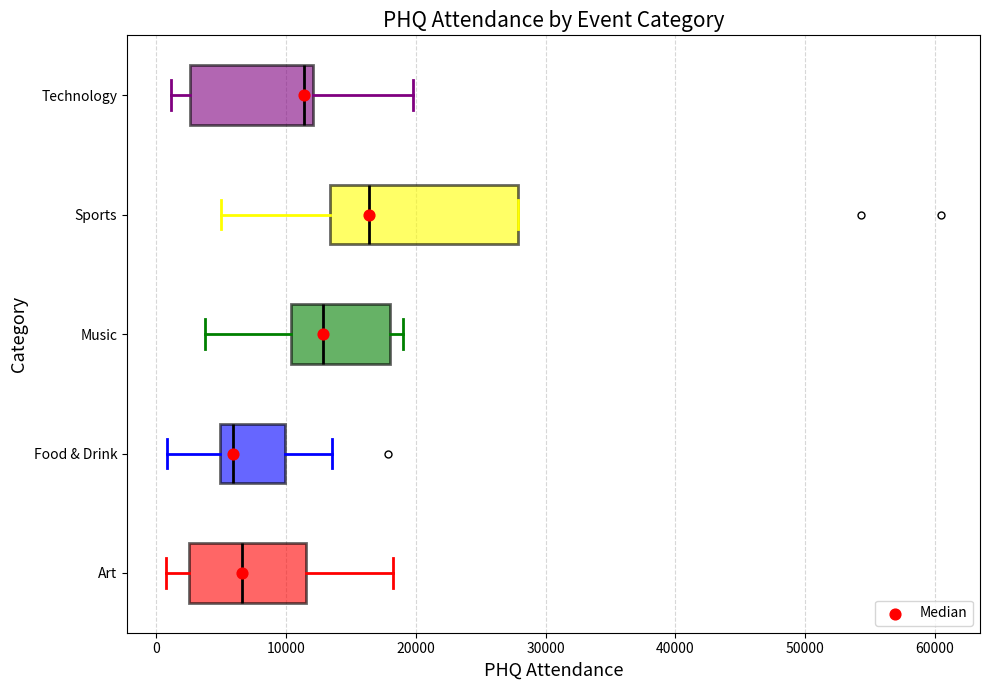

Comparing the boxes themselves (not the whiskers), which one is the widest?

Sports